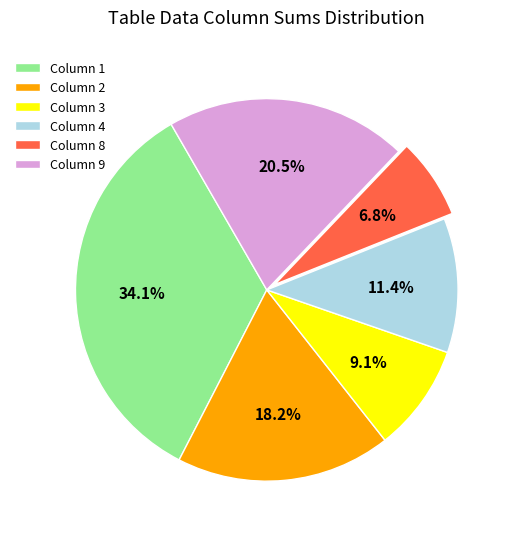

Rank the categories by value from lowest to highest.

Column 8, Column 3, Column 4, Column 2, Column 9, Column 1